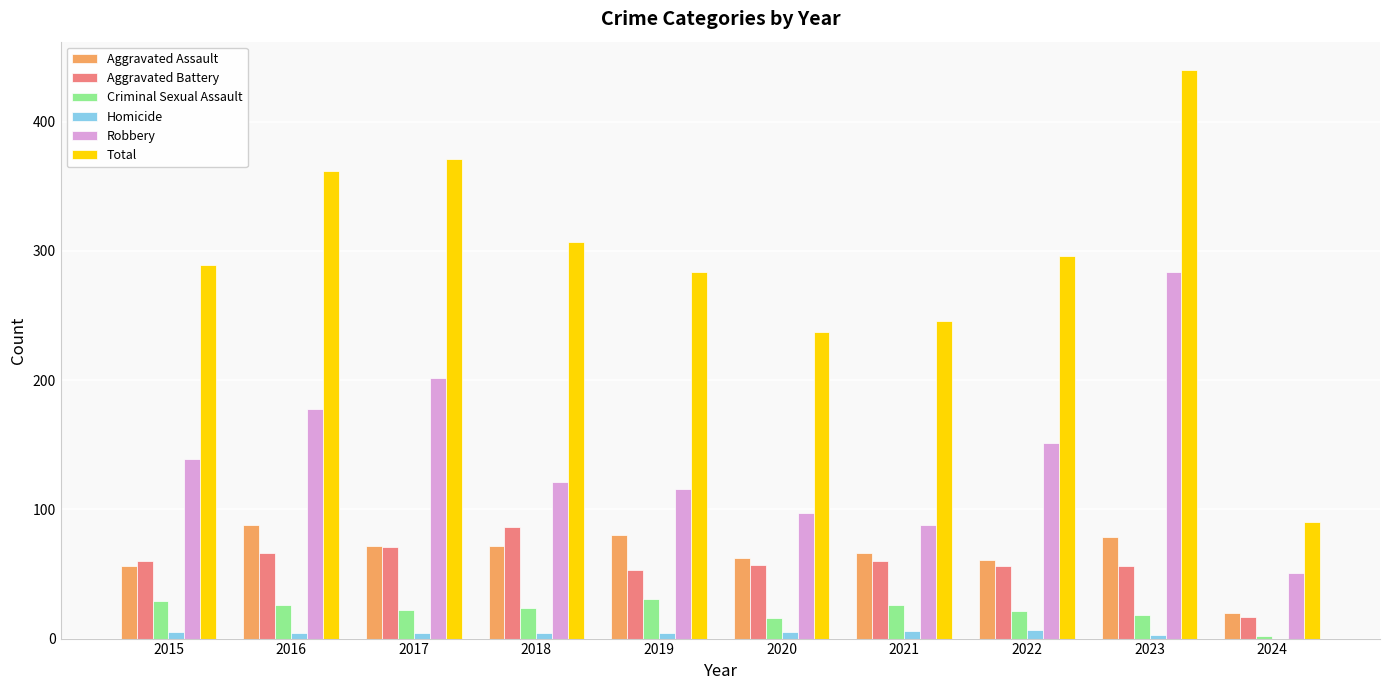

What is the sum of all Aggravated Battery values?

582